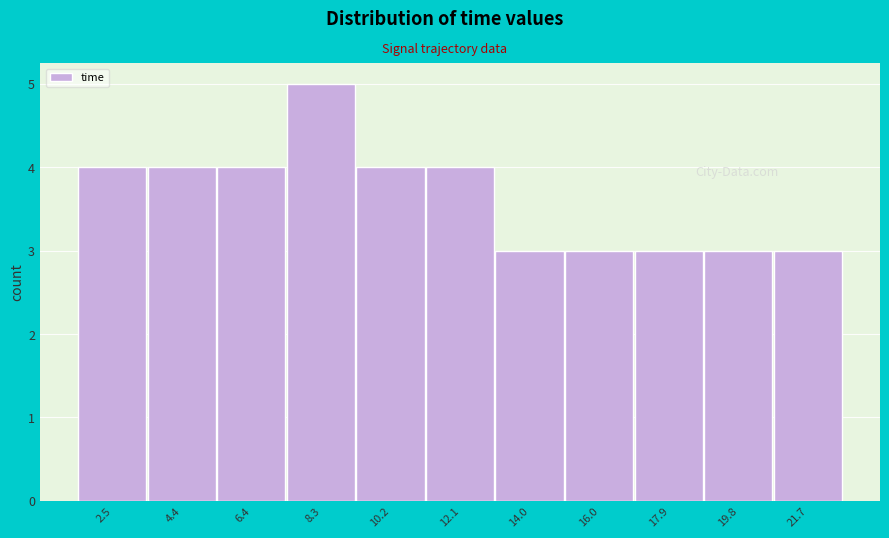

Reading left to right, what are all the values shown in this chart?

4	4	4	5	4	4	3	3	3	3	3